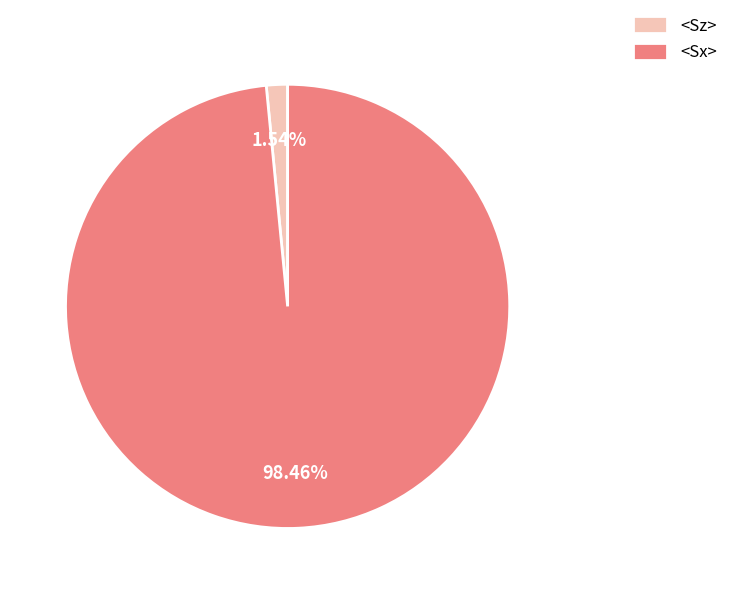

Does any single category account for the majority?

Yes